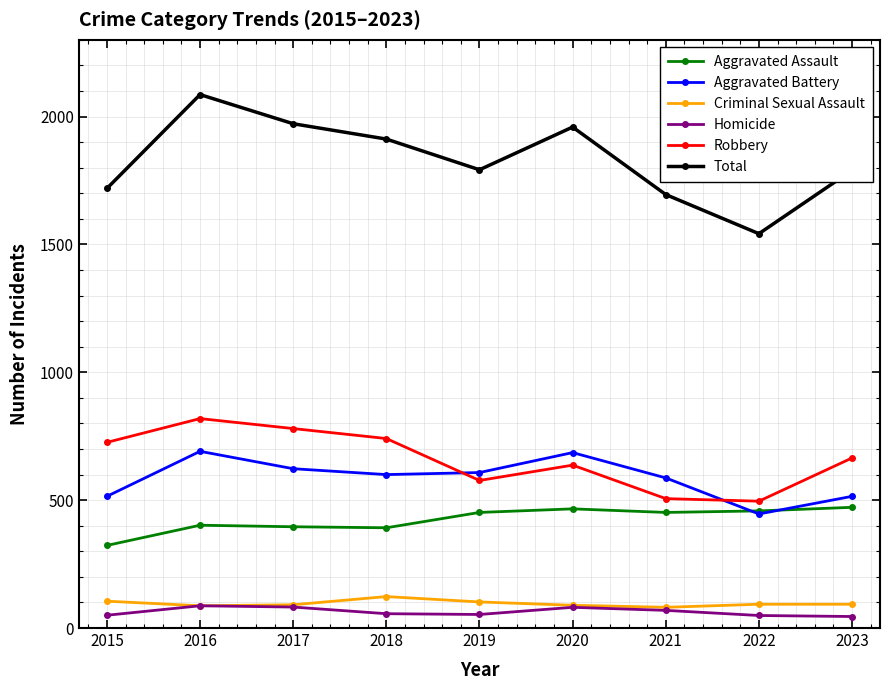

At which label does Total reach its peak?

2016